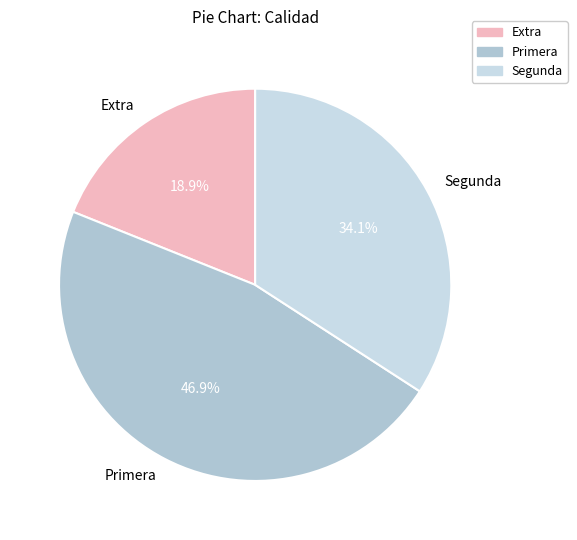

Does any single category account for the majority?

No